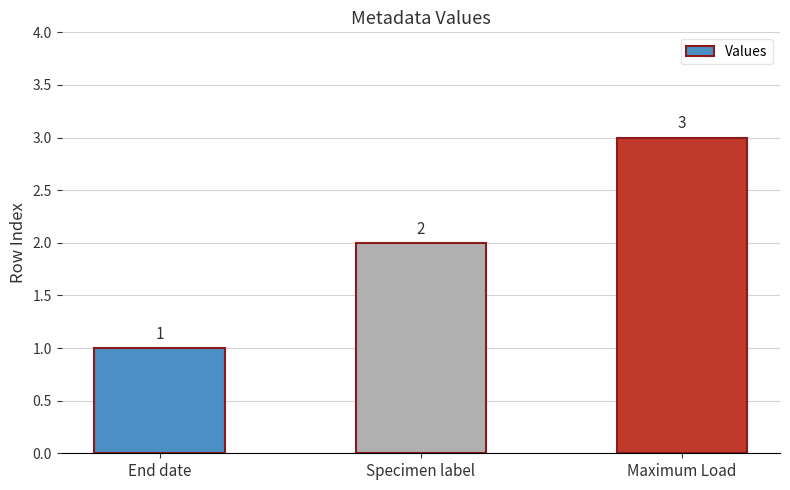

Reading right to left, extract all data points from this chart.

Maximum Load=3	Specimen label=2	End date=1